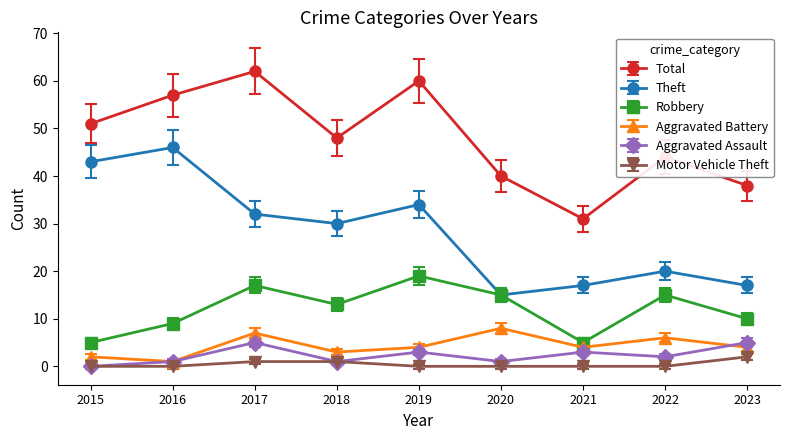

Read the Aggravated Assault value at 2021.

3